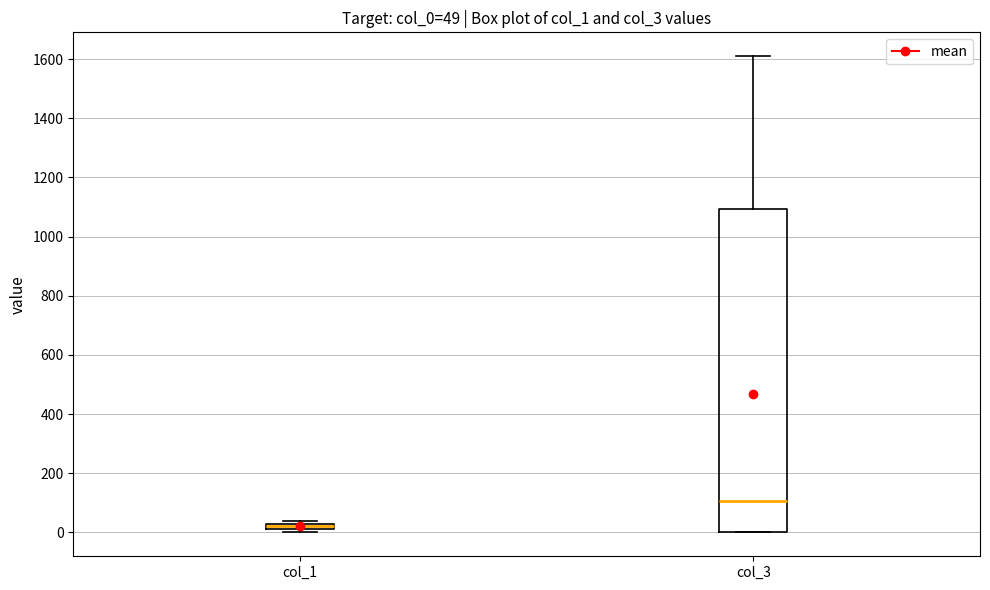

Which box is the tallest, from its lower edge to its upper edge?

col_3